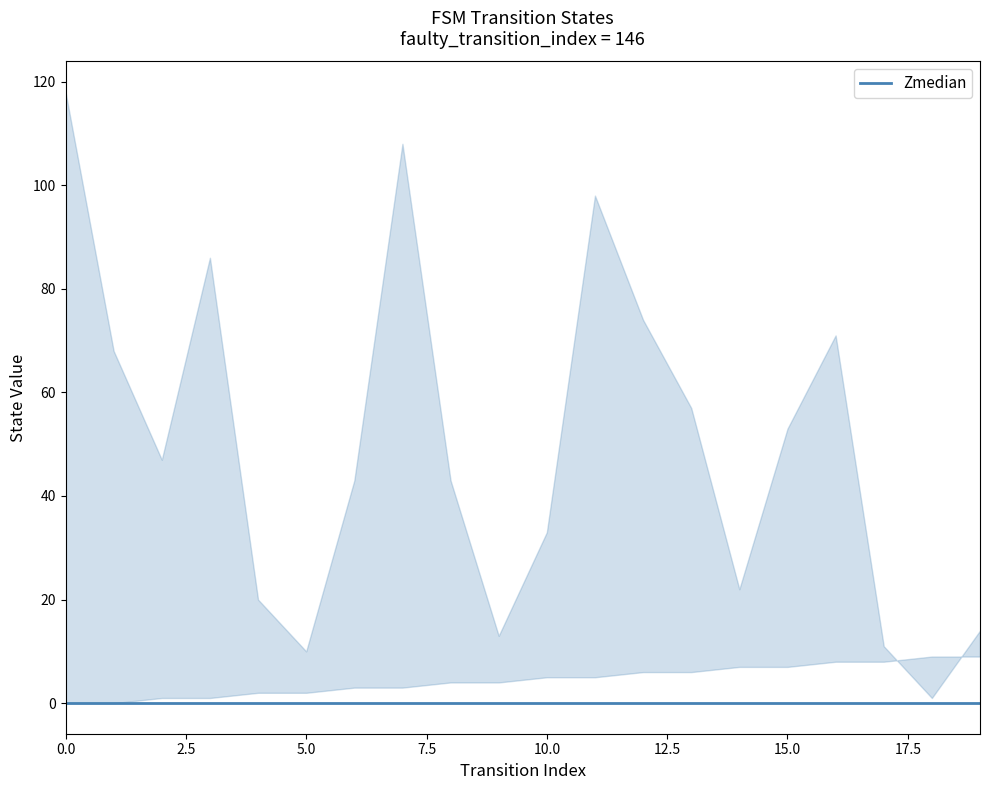

Between which two adjacent categories do source_state and destination_state first intersect?

17 and 18